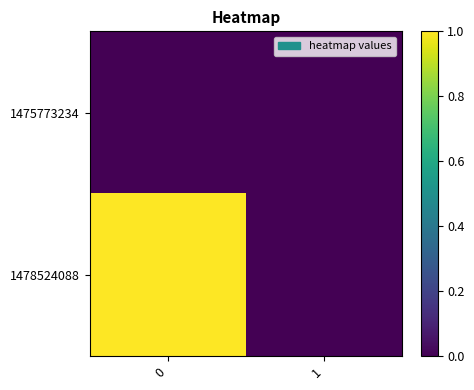

Which series has the largest total across all categories?

row_1